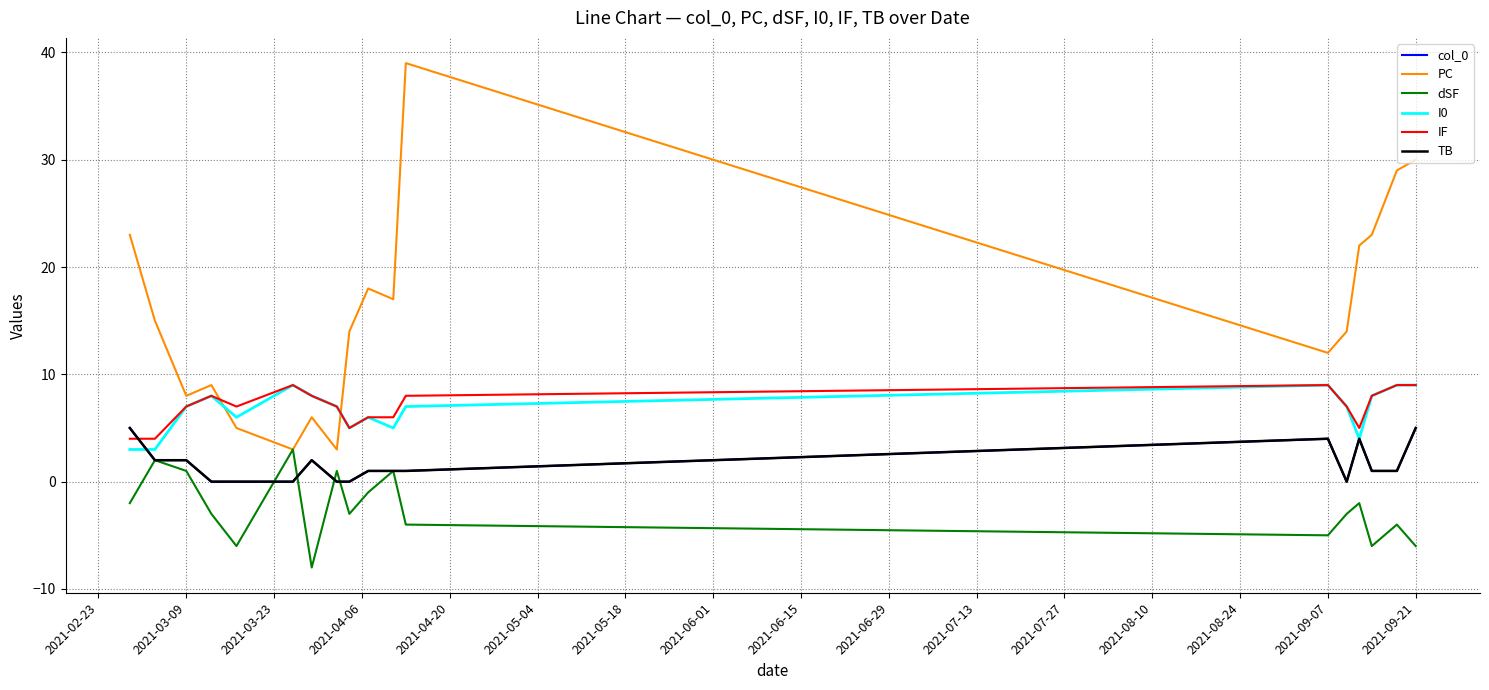

What is the smallest value displayed?

-8